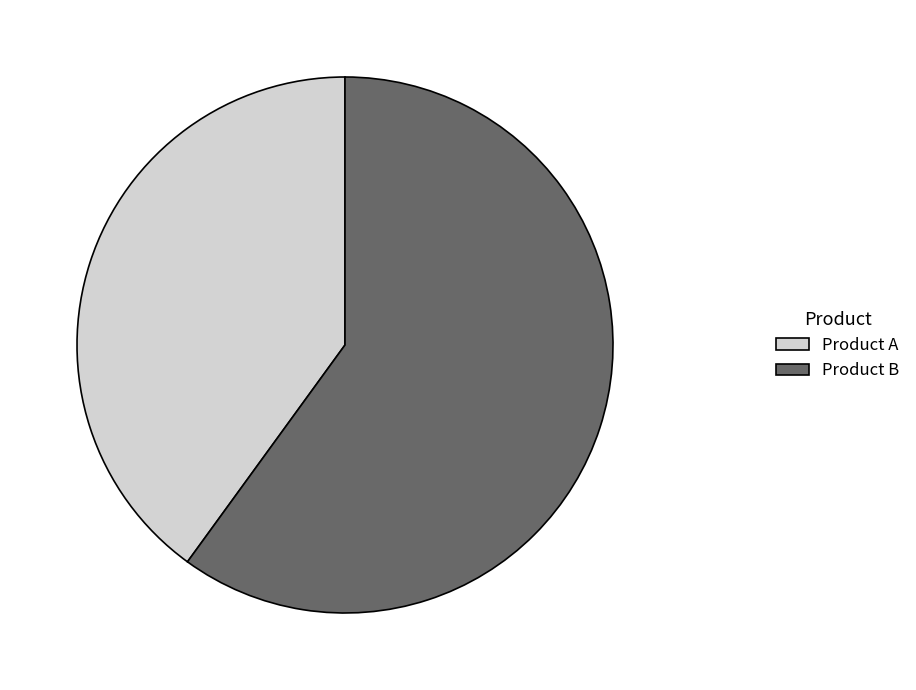

Approximately how many times larger is the value at Product B compared to Product A?

1.5